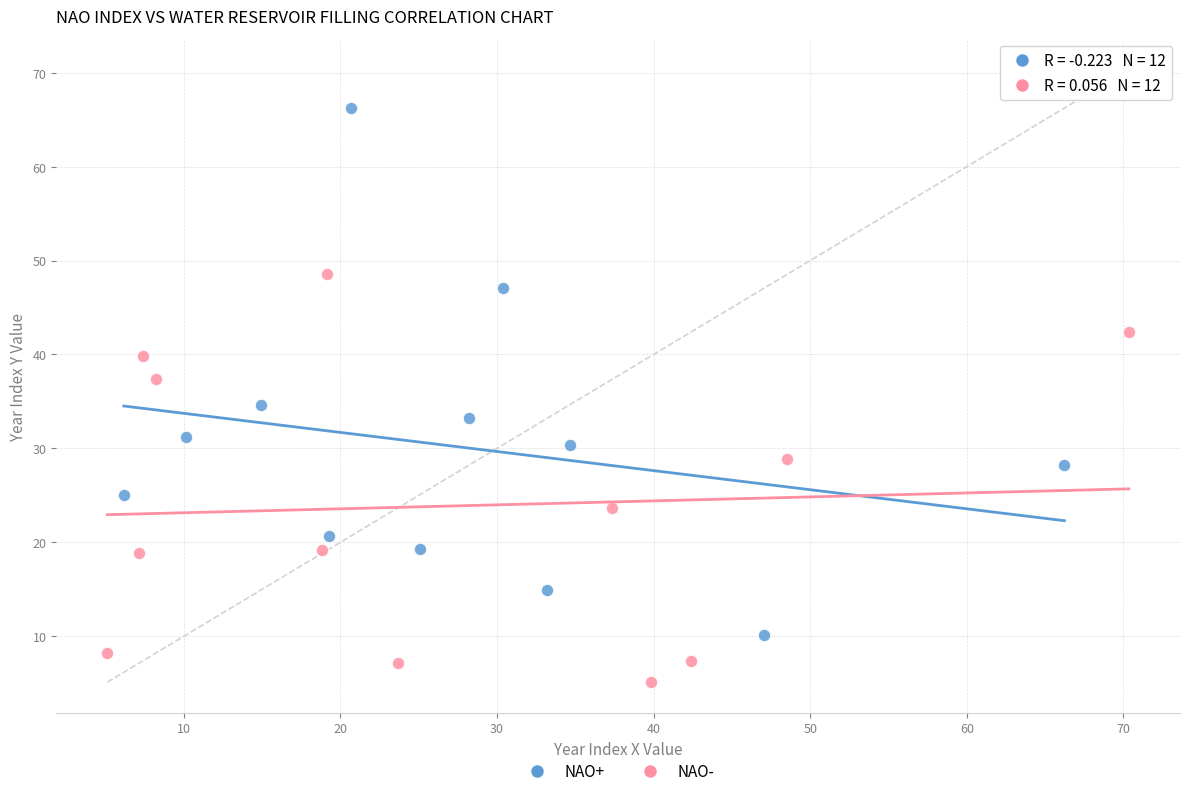

Which series has the widest spread of Y values?

NAO+